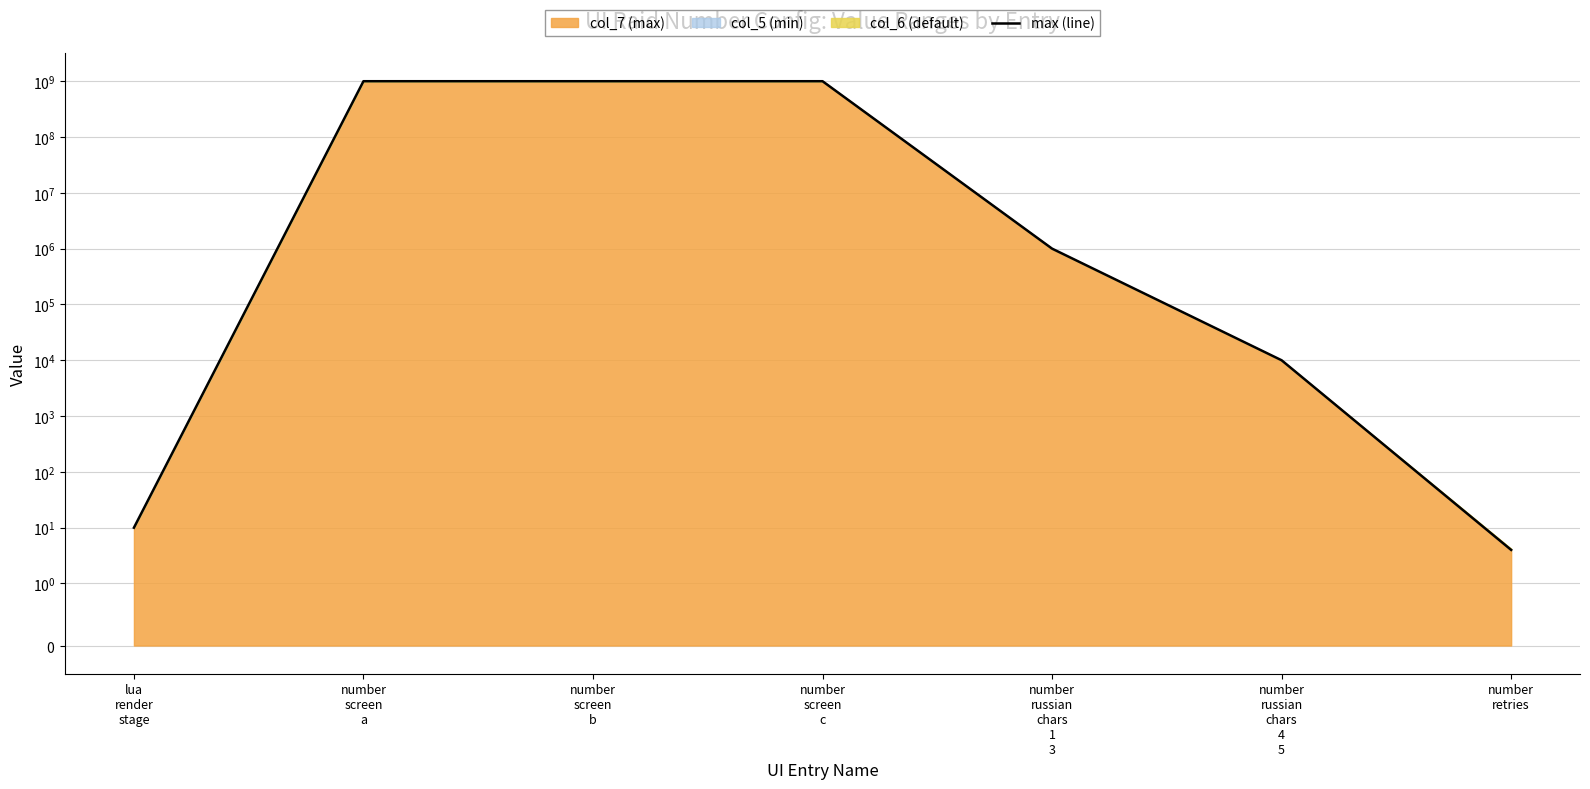

Reading left to right, what are all the values shown in this chart?

10	999999999	999999999	999999999	999999	9999	4